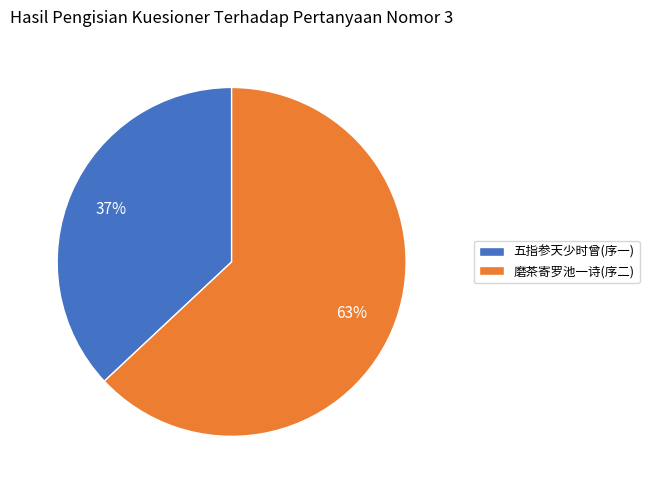

To the nearest percent, what is the difference between the largest and smallest slice percentages?

26%